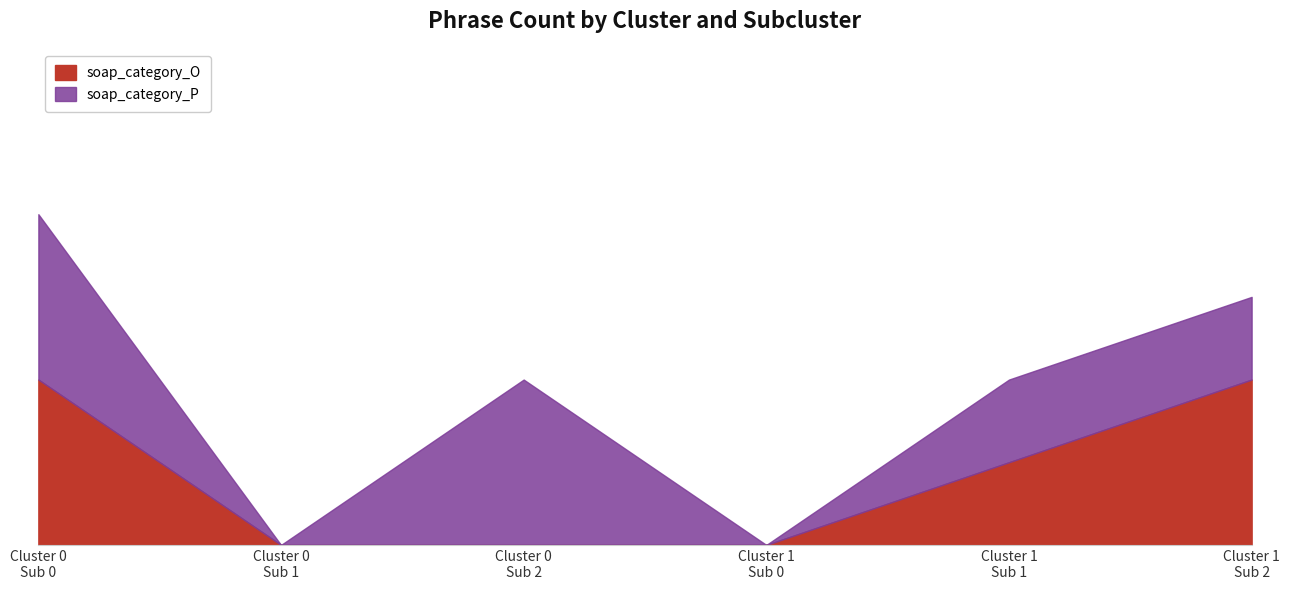

How many data points are less than 1?

3